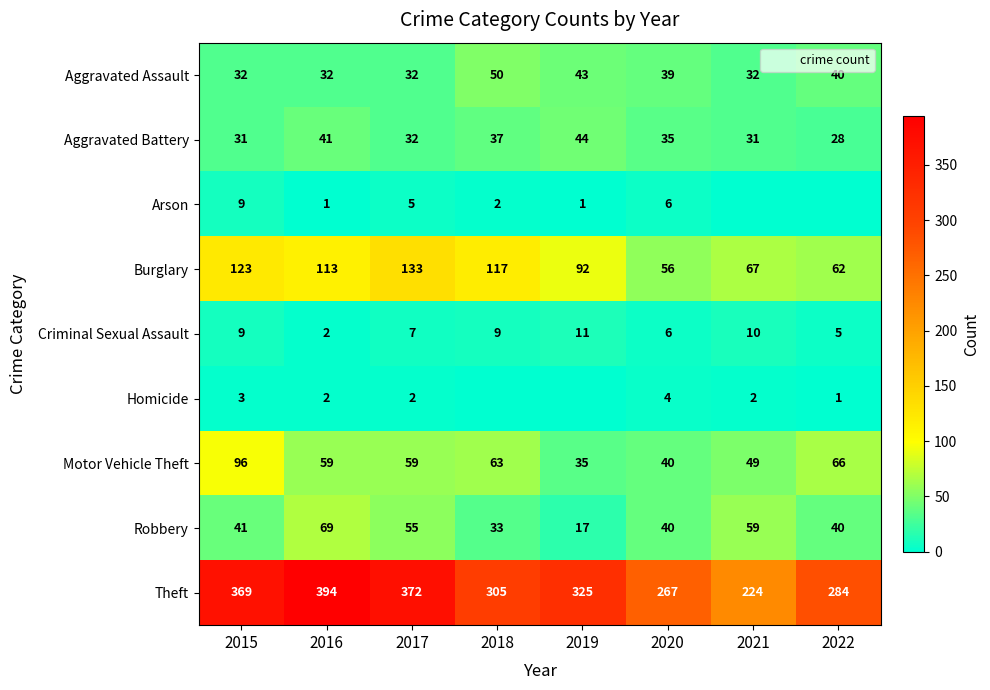

What is the difference between the highest and lowest values at 2016?

393